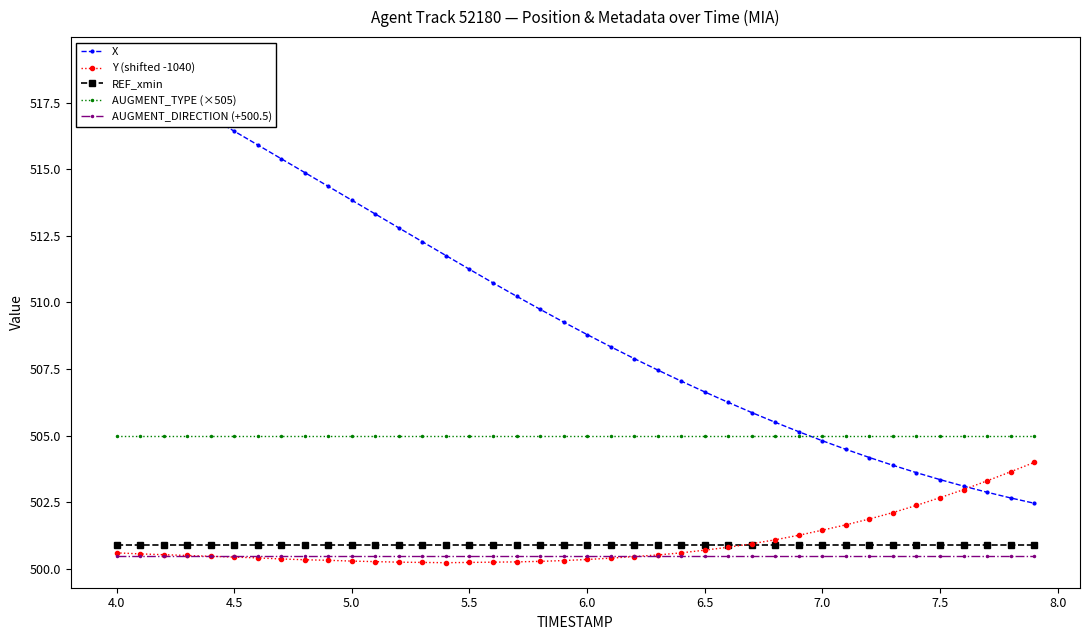

What are all the series names shown in the legend?

X, Y (shifted -1040), REF_xmin, AUGMENT_TYPE (×505), AUGMENT_DIRECTION (+500.5)